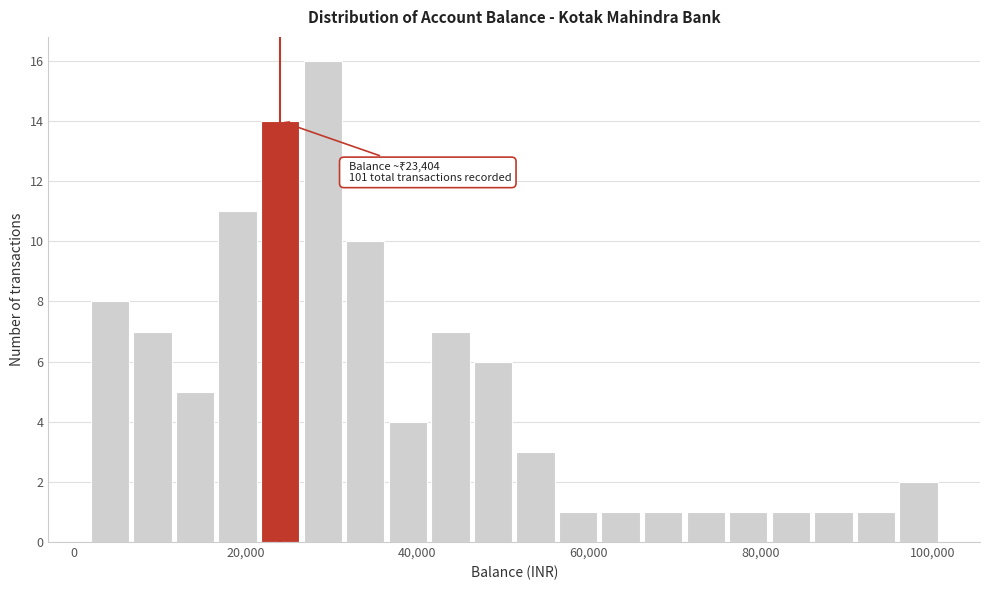

Around what value on the x-axis is the tallest bar? Give the approximate position of its centre, as read against the axis.

30000